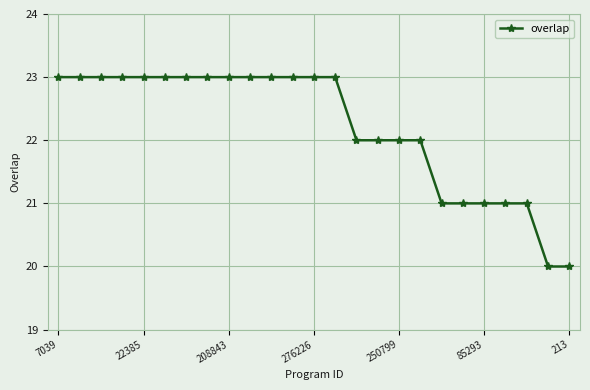

What is the minimum value shown in the chart?

20